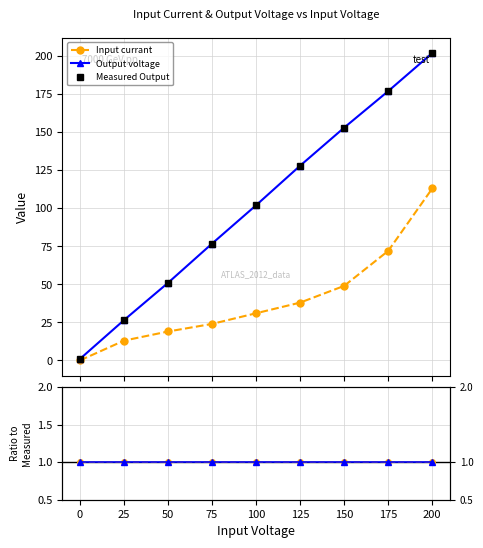

What is the average value of the Measured Output series?

101.9